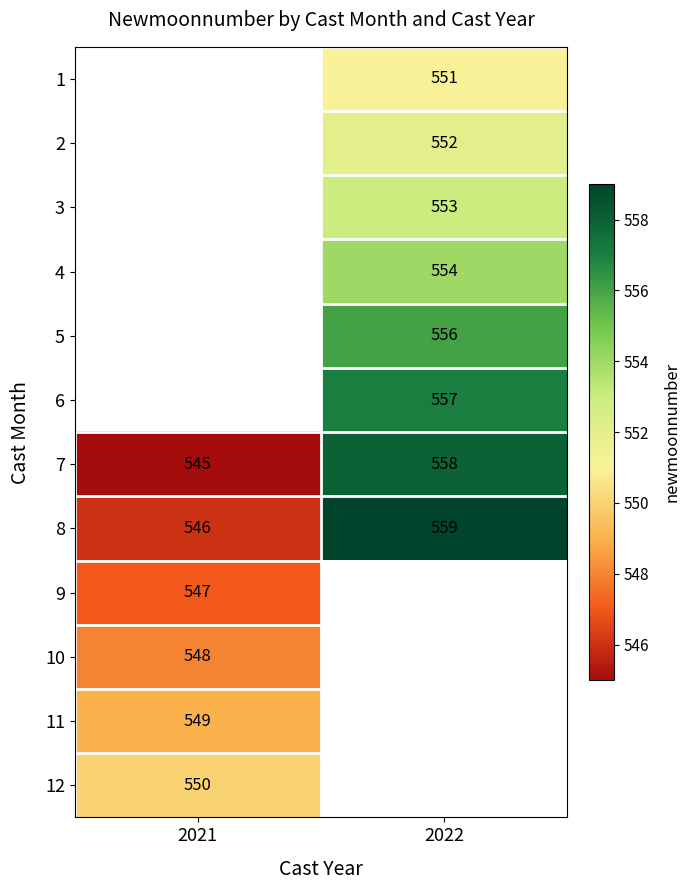

Count the number of data series in this chart.

12